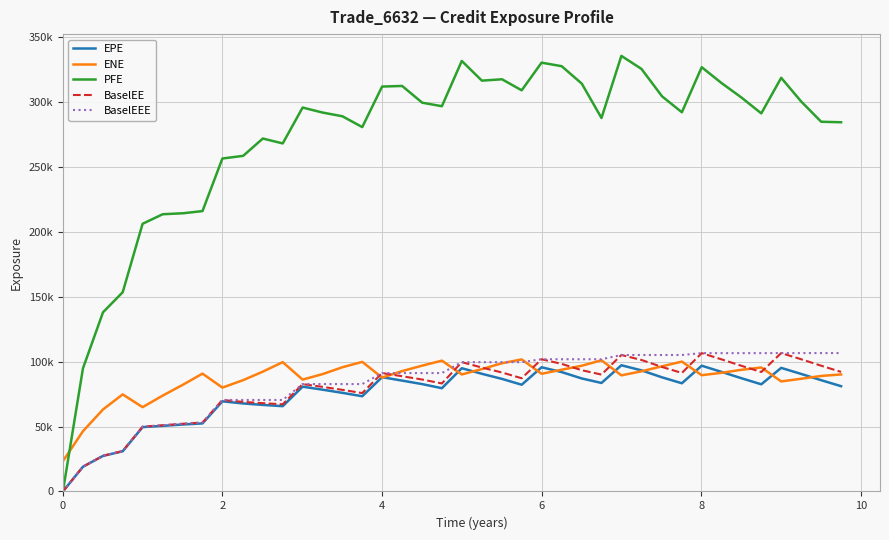

Does the chart display data point markers on the line(s)?

No